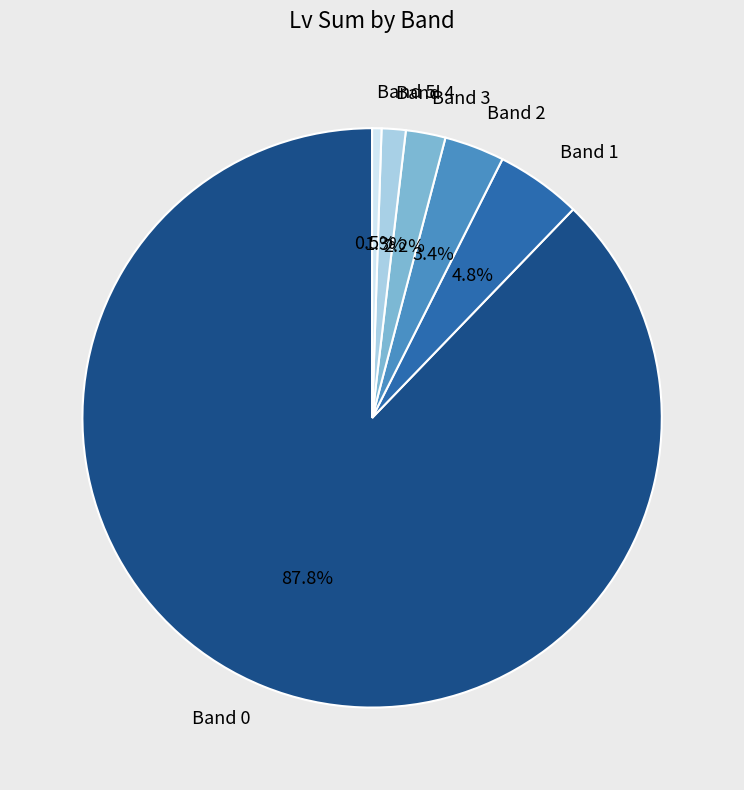

To the nearest percent, what is the difference between the largest and smallest slice percentages?

87%